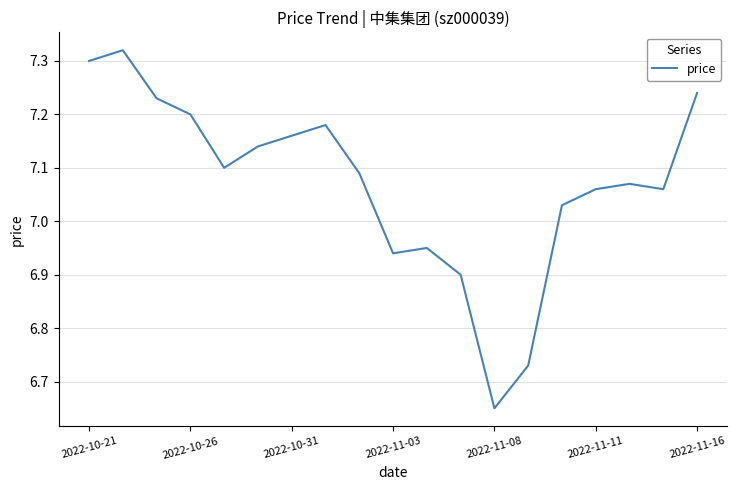

What is the difference between the maximum and minimum values?

0.7